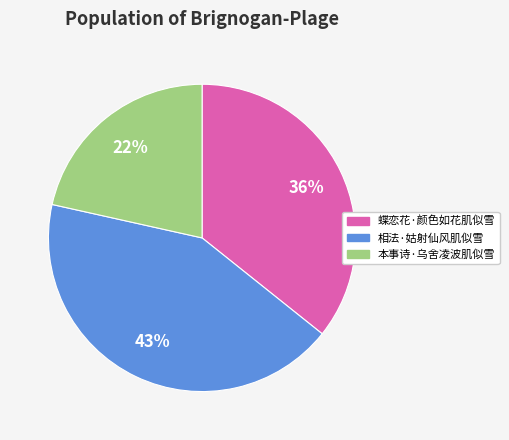

Combined, do 本事诗·乌舍凌波肌似雪 and 蝶恋花·颜色如花肌似雪 account for over 50%?

Yes